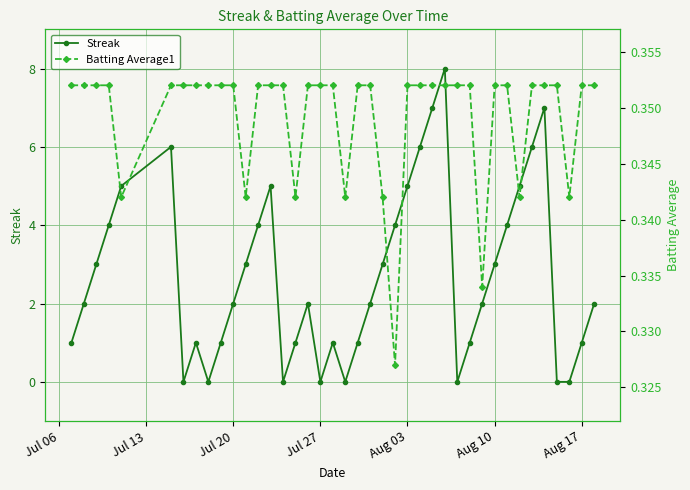

How many interior local peaks does the Streak series have?

7